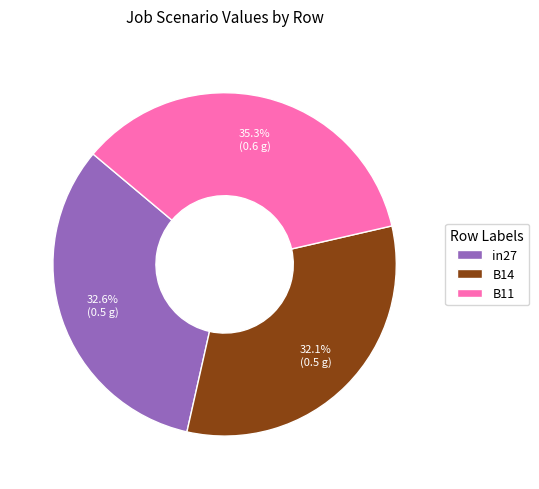

How many slices are in this pie chart?

3